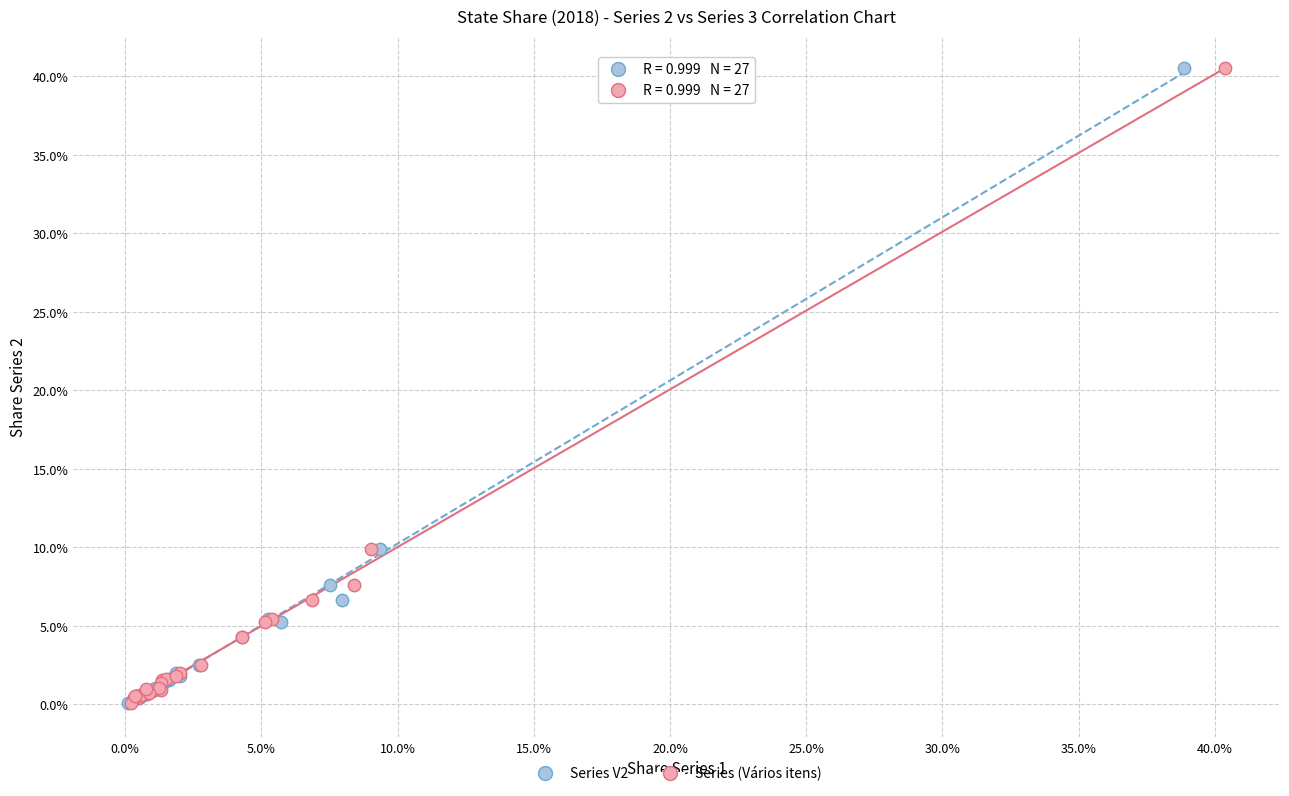

What are all the series names shown in the legend?

Series V2, Series (Vários itens)